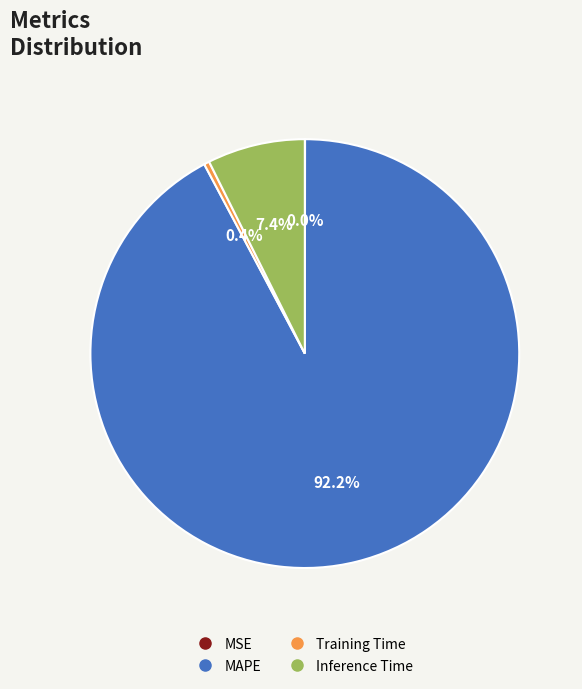

Does any single category account for the majority?

Yes